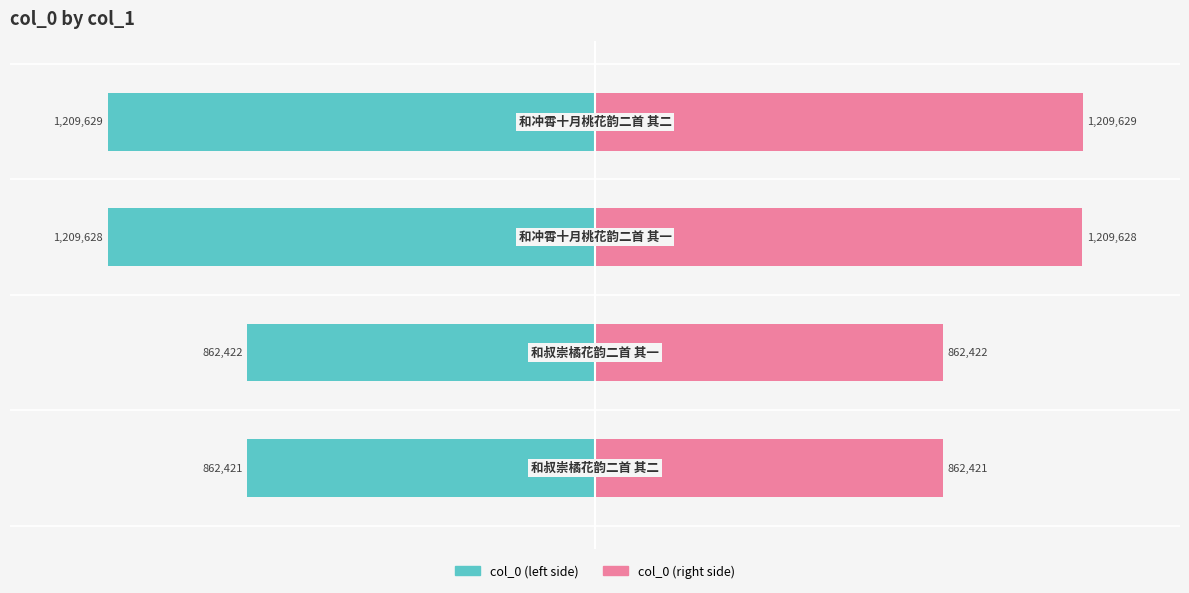

Rank the series at −40 from lowest to highest value.

col_0 (left), col_0 (right)